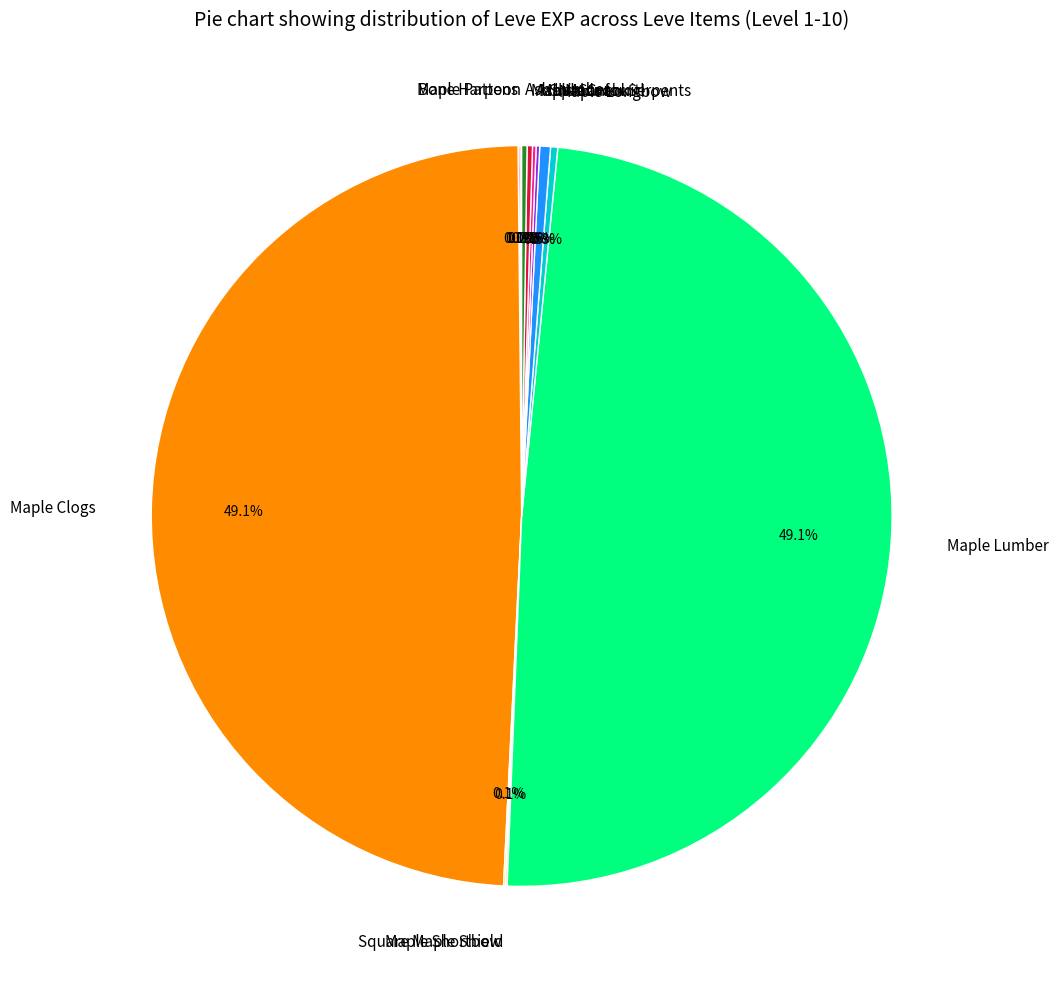

How much of the chart is everything except Shields for Serpents?

99.5%